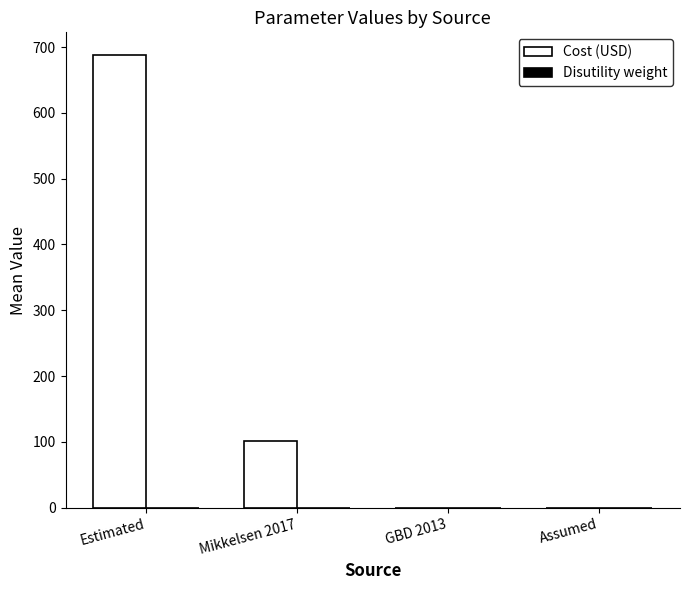

How many groups of bars are there?

4